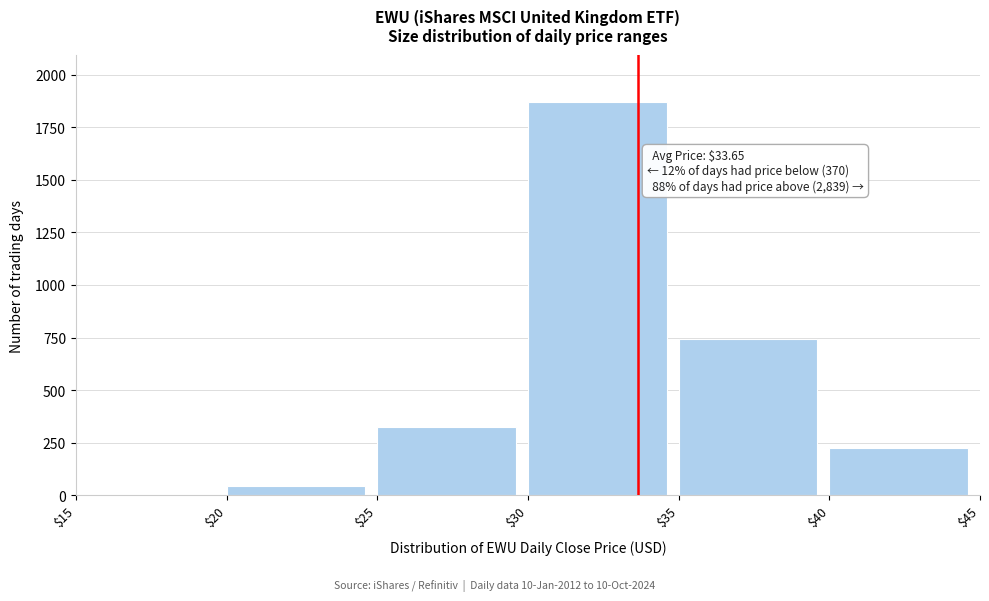

The value at $40 is 226. True or false?

True